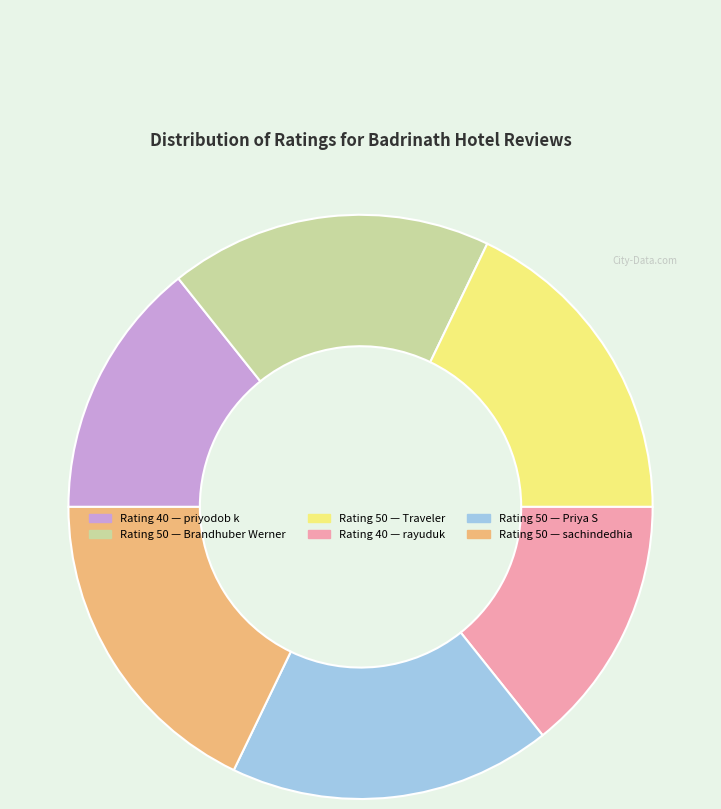

Is there any slice that represents more than half of the pie?

No